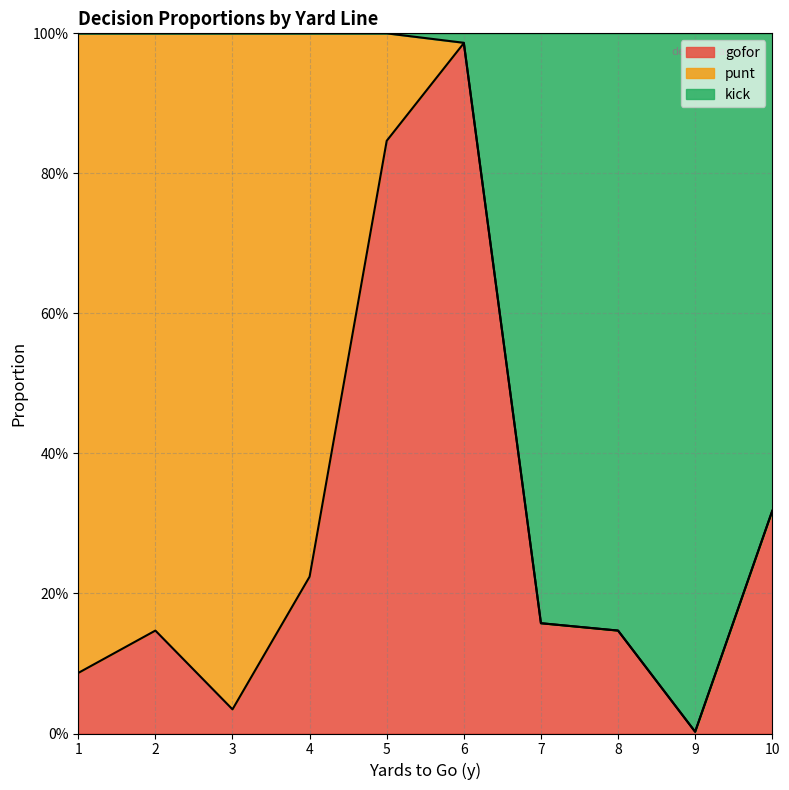

Does the chart display data point markers on the line(s)?

No